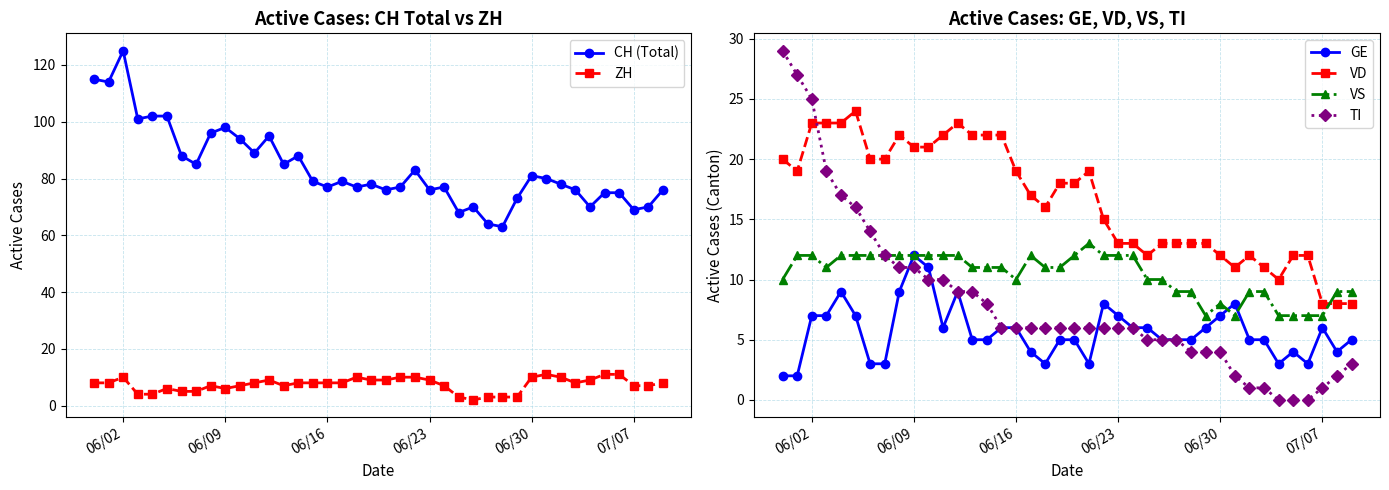

What is the value of the VS point at the 36th from the left?

7